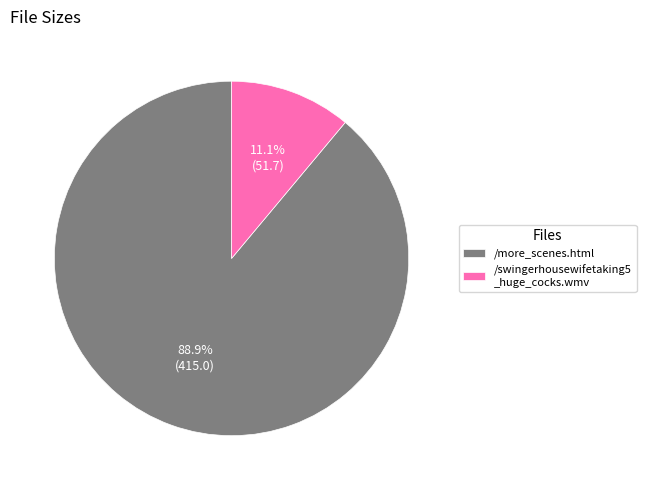

Combined, what portion of the pie is /swingerhousewifetaking5 _huge_cocks.wmv and /more_scenes.html?

100.0%